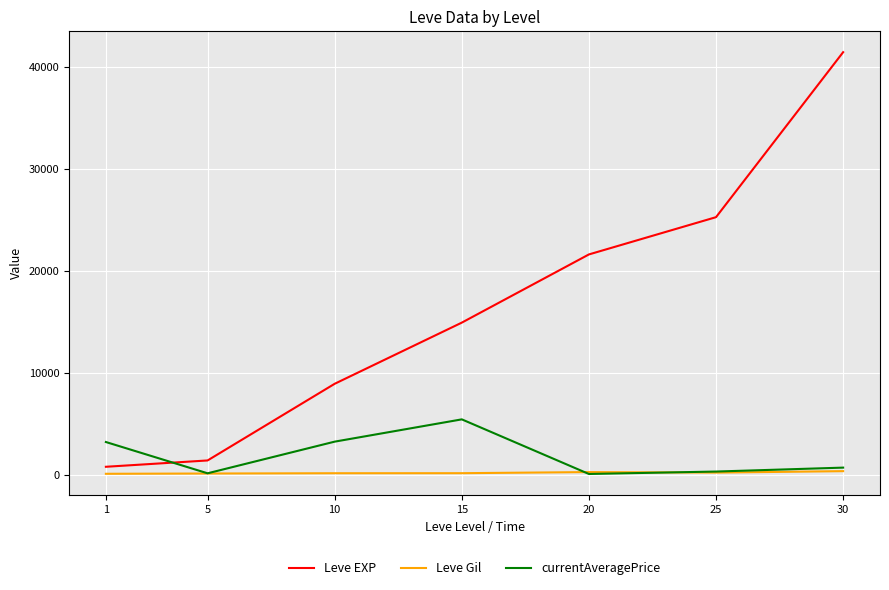

True or false: currentAveragePrice and Leve EXP intersect in this chart.

True